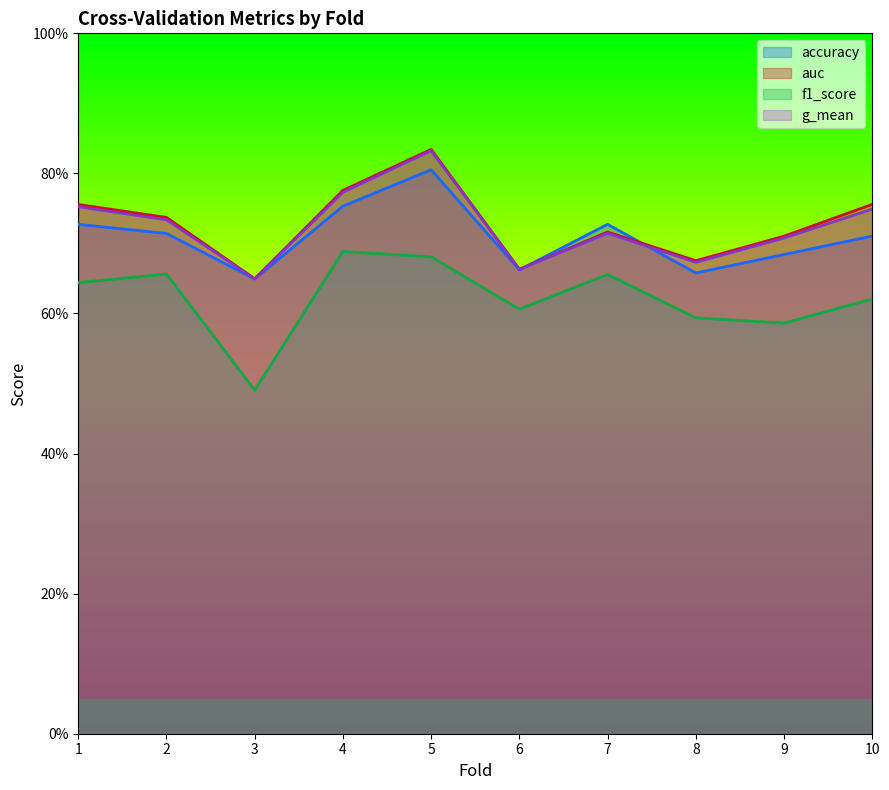

Count the number of data series in this chart.

4